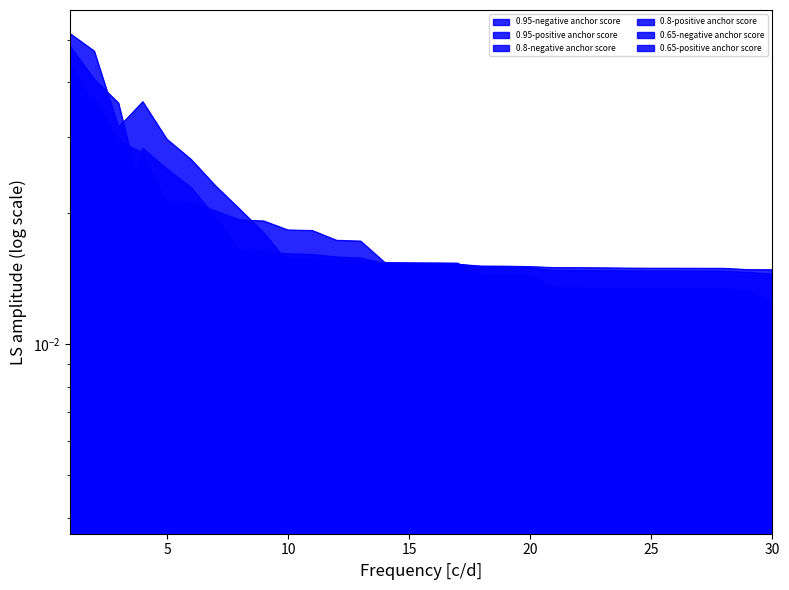

The 0.65-positive anchor score series shows 0.0 at 1. True or false?

False